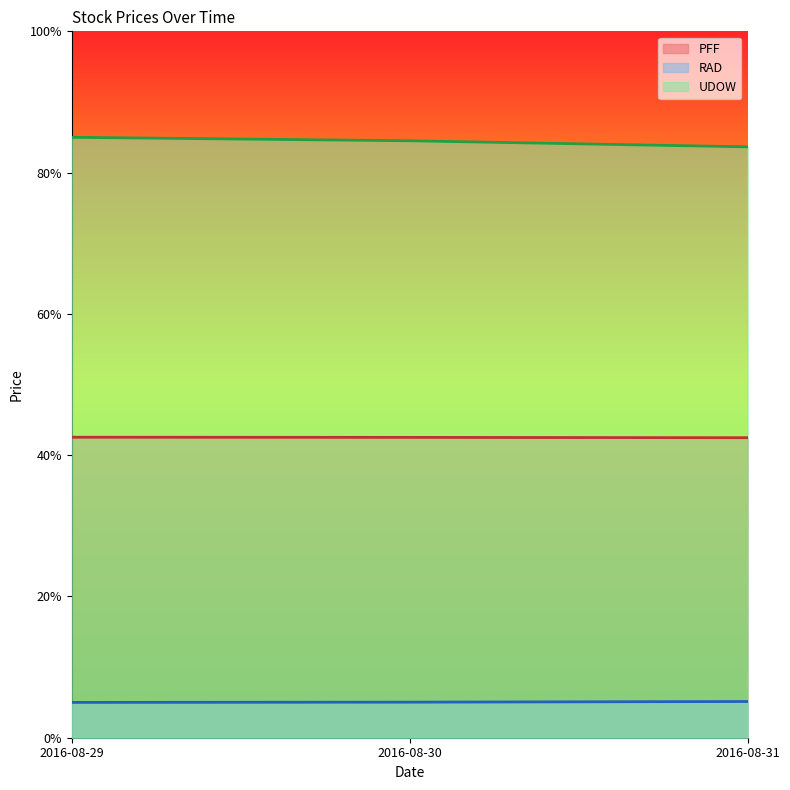

How many lines are shown in the chart?

3